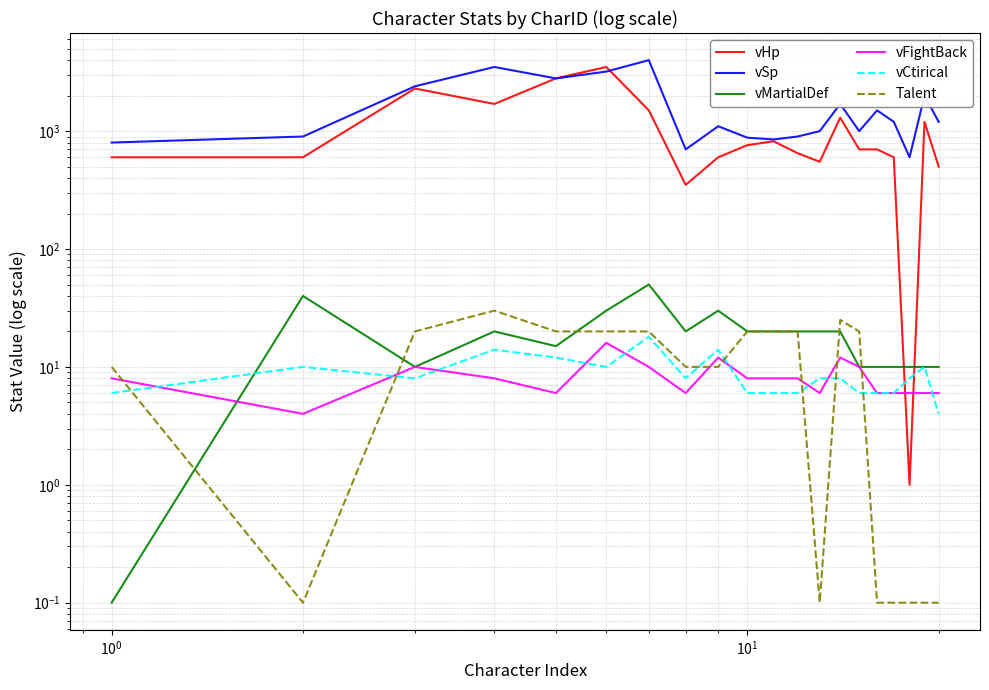

What is the spread (max minus min) of values at $\mathdefault{10^{-2}}$?

799.9